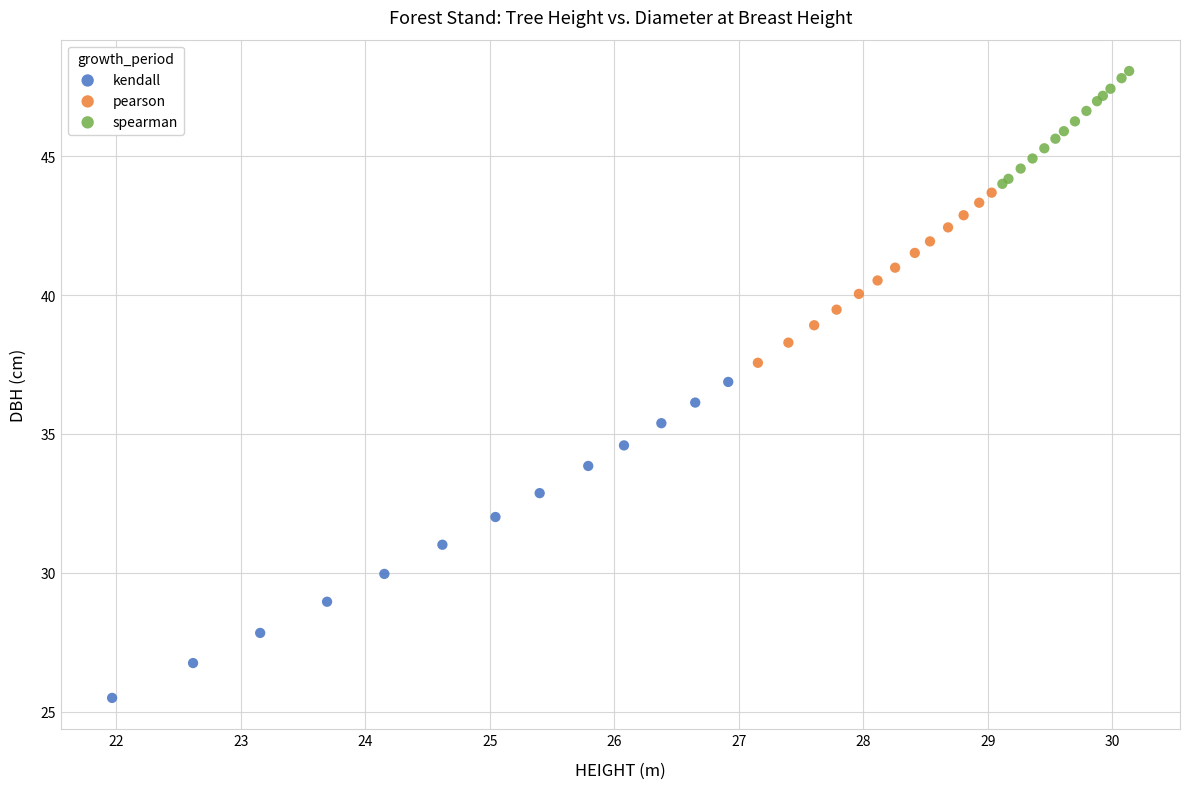

Which series contains the highest Y value?

spearman